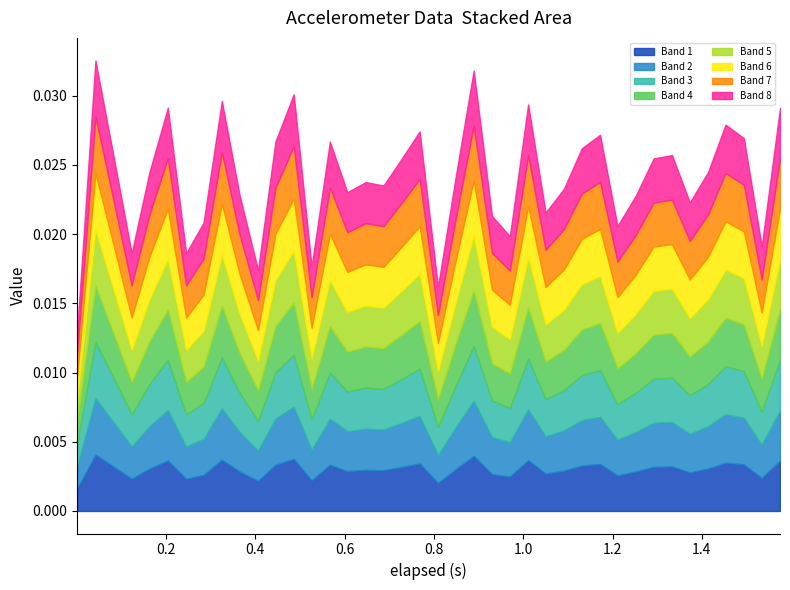

Does the chart have visible grid lines?

No